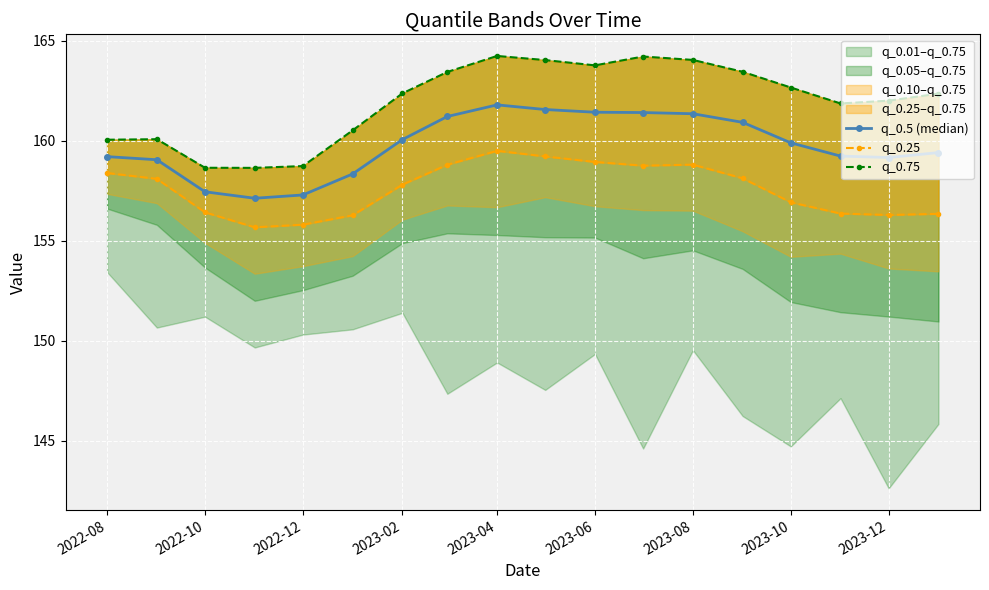

How many categories are shown in the chart?

18